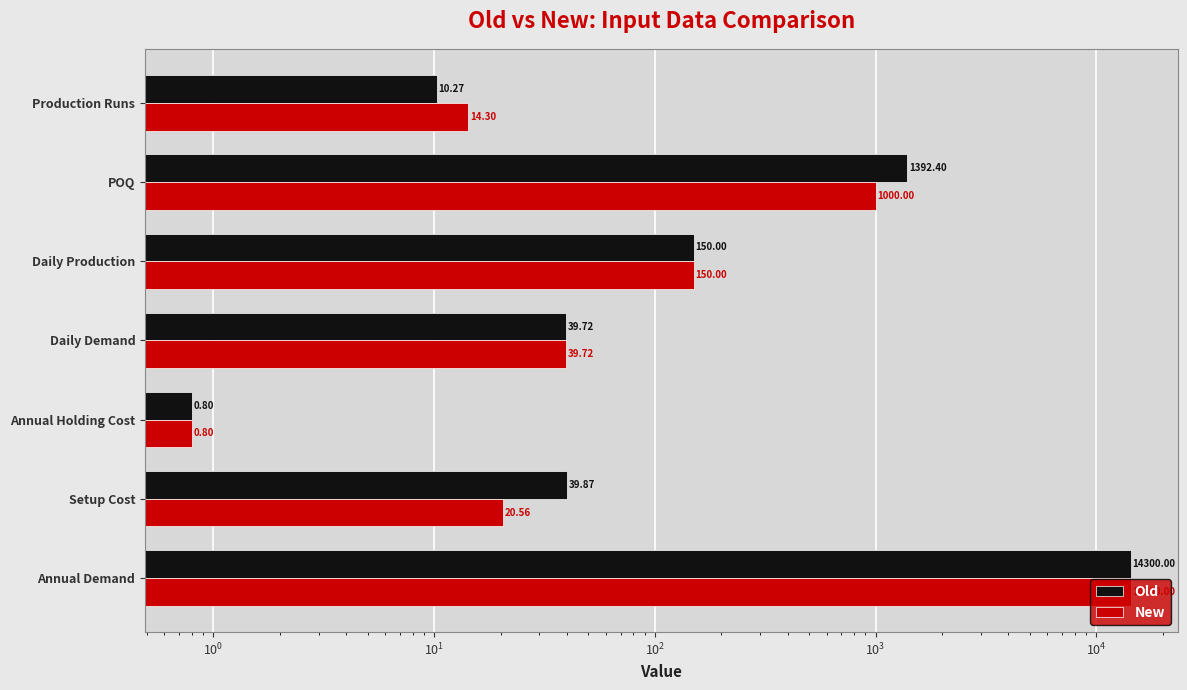

Are the bars grouped side by side (vs. stacked)?

Yes